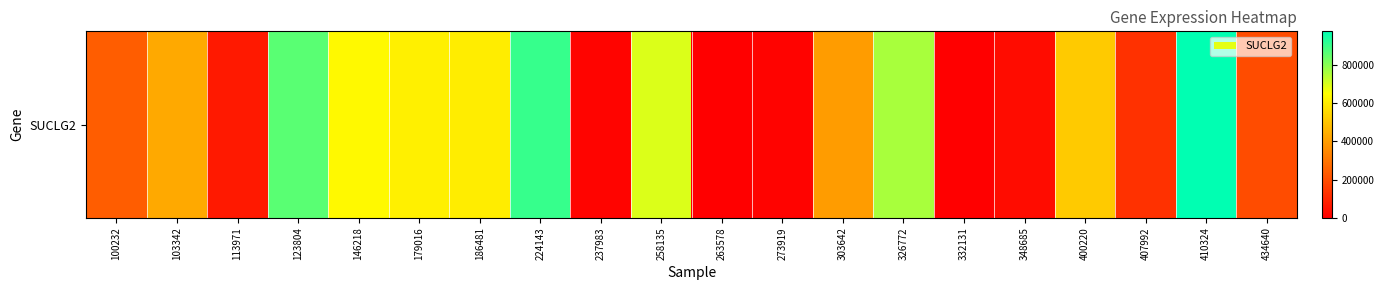

What is the average value?

403856